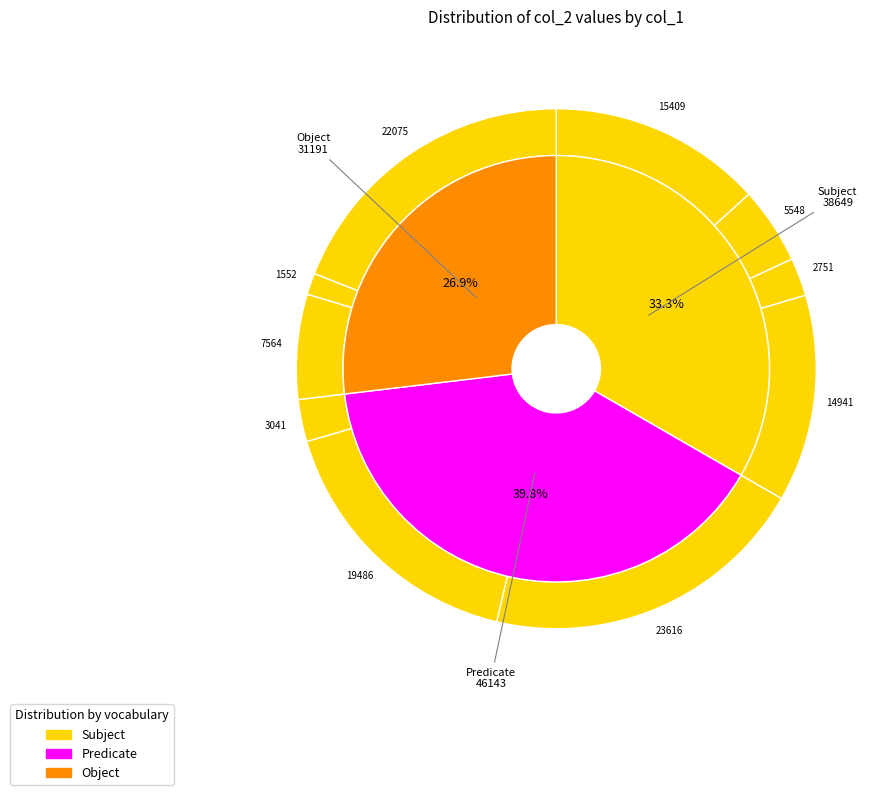

The 3041 slice represents 1% of the pie. True or false?

False